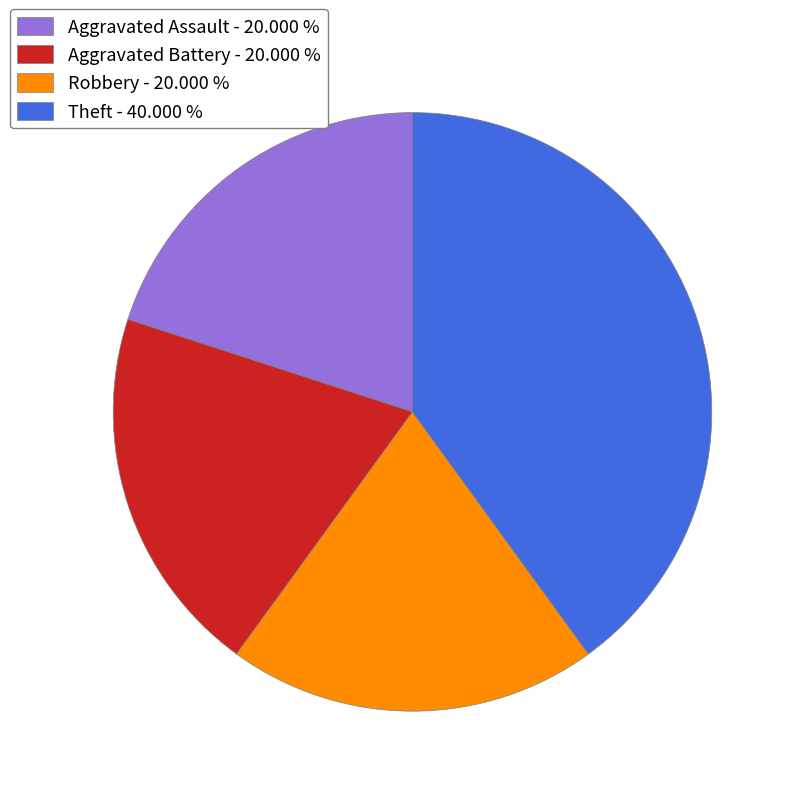

Is the sum of Robbery - 20.000 % and Aggravated Battery - 20.000 % greater than half?

No